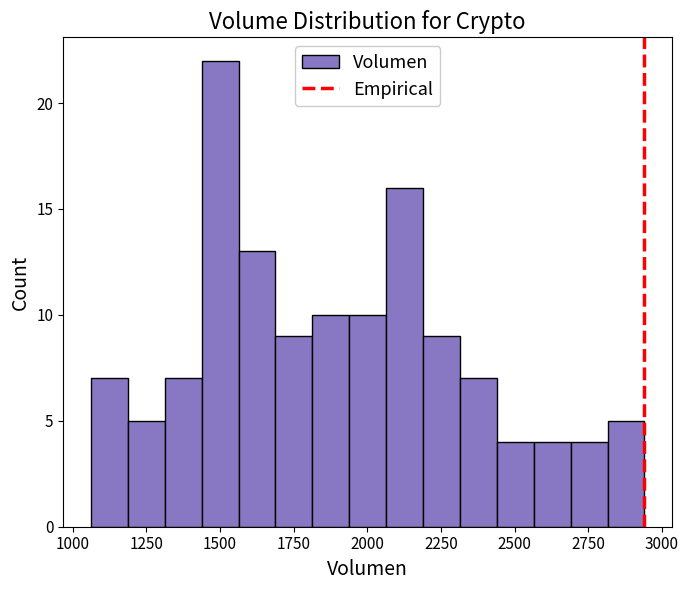

Read against the x-axis, roughly where is the centre of the tallest bar?

1500